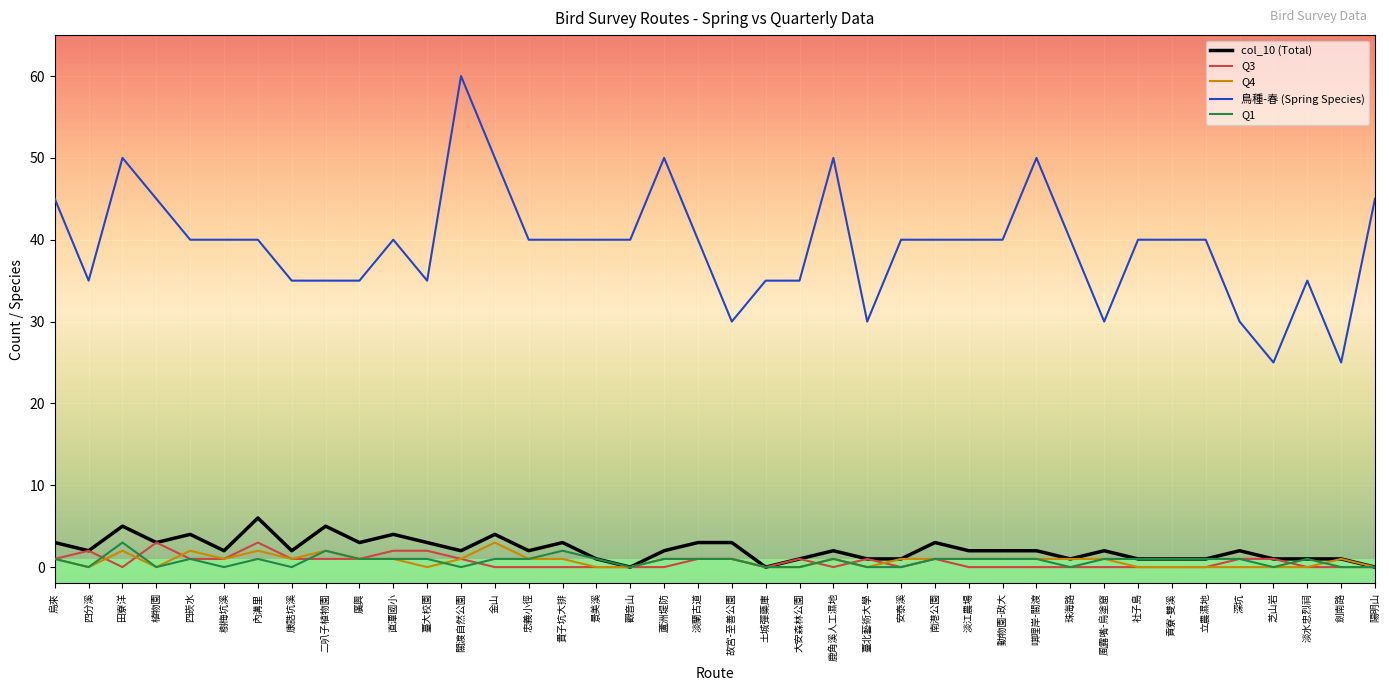

What is the difference between the maximum and minimum values in the Q1 series?

3